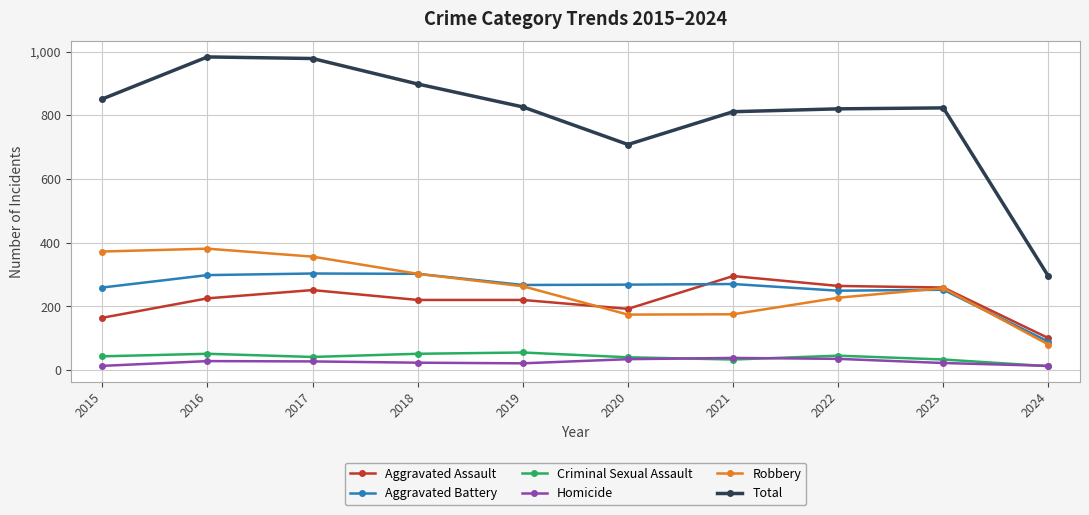

Which series has the largest range (max minus min)?

Total